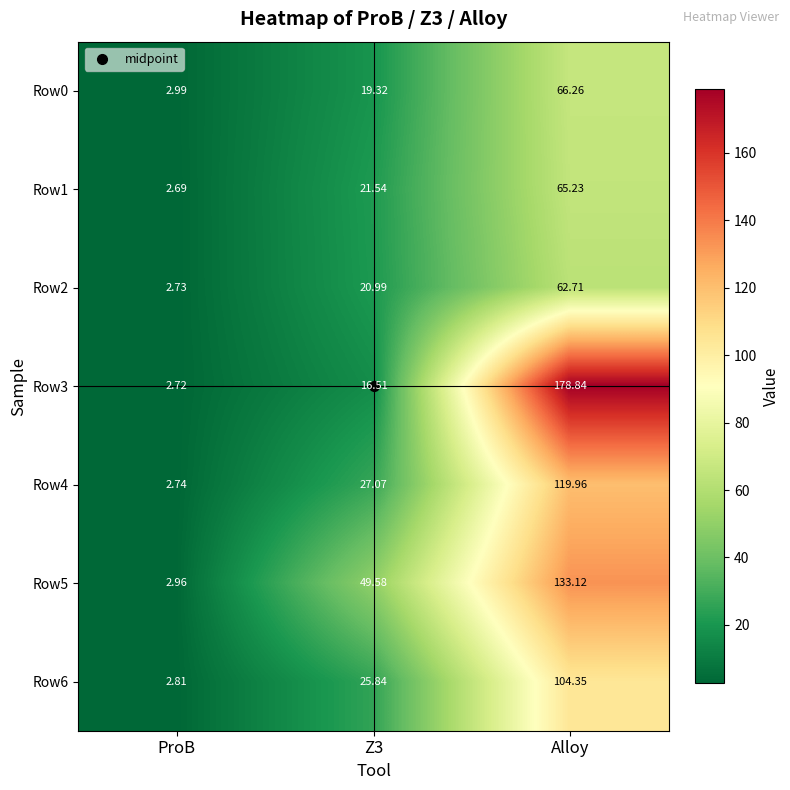

At which category does the chart reach its minimum across all series?

ProB